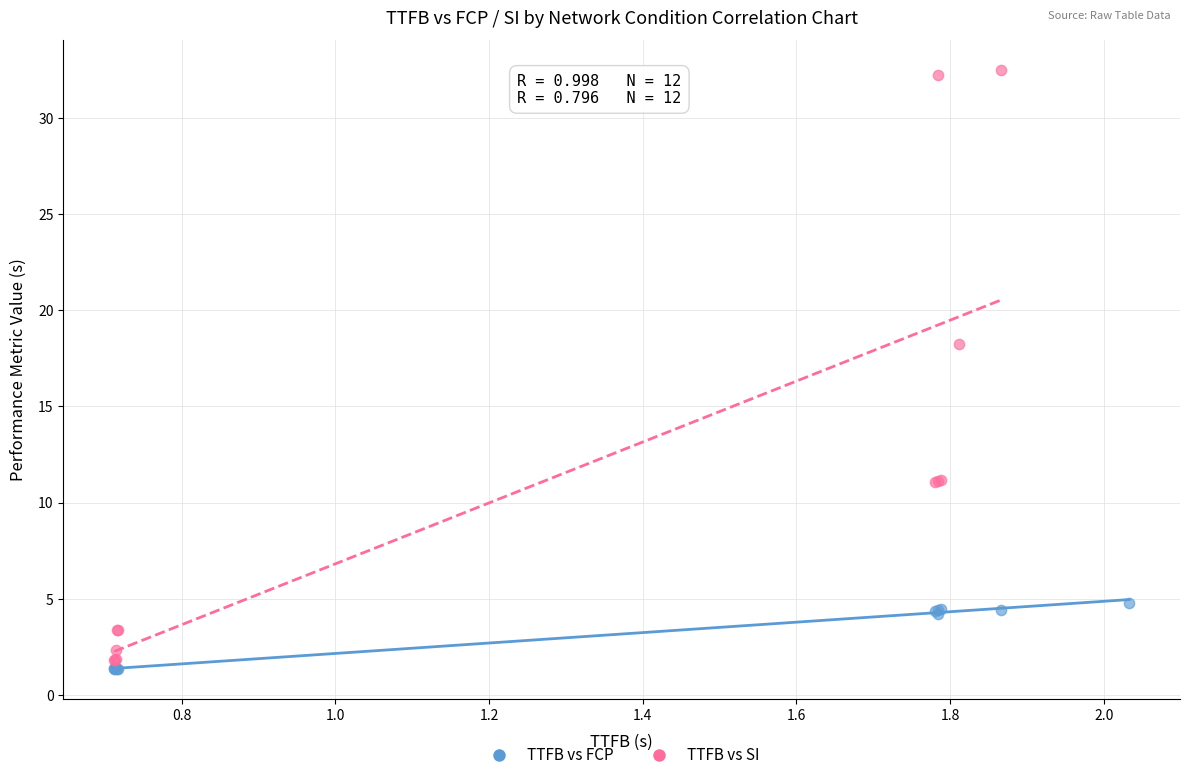

Which series contains the highest Y value?

TTFB vs SI